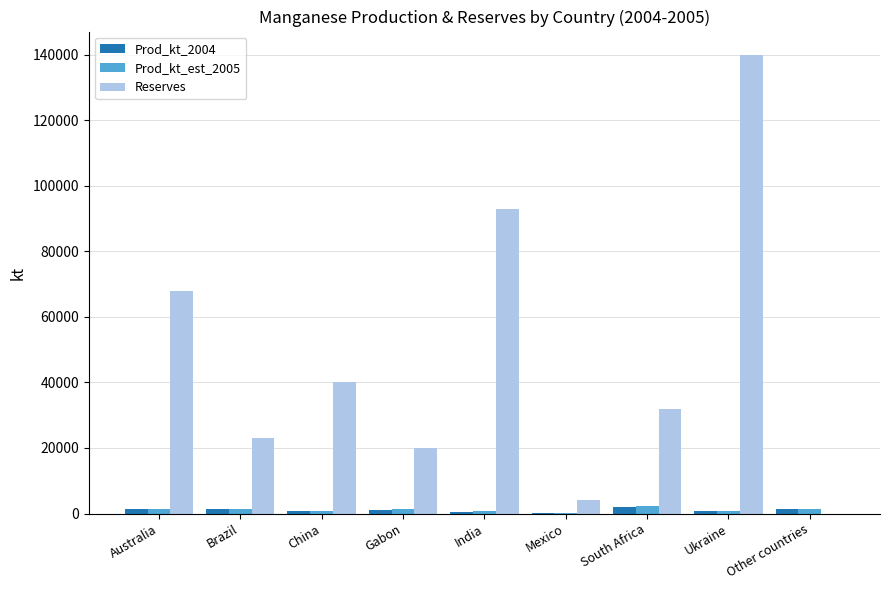

What is the maximum value shown in the chart?

140000